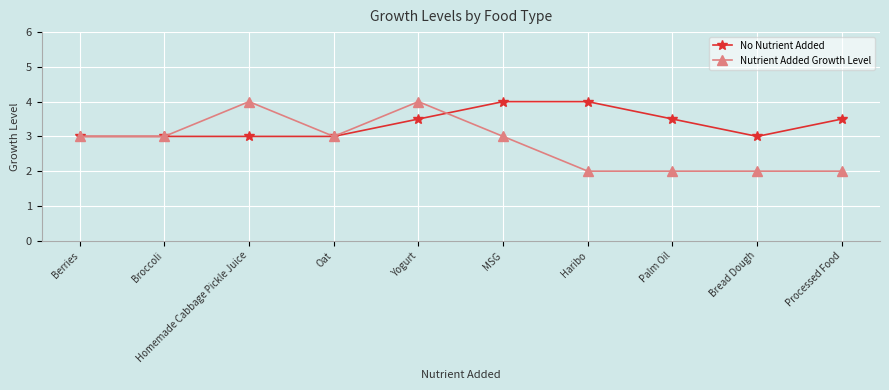

What is the approximate value of No Nutrient Added at Bread Dough?

3.0